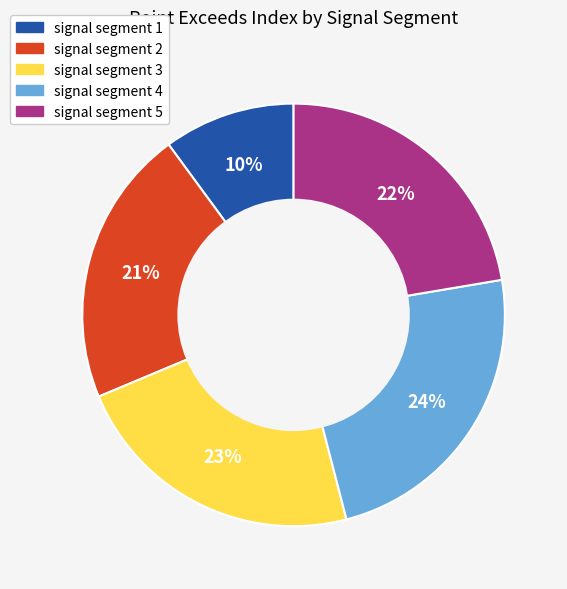

True or false: signal segment 1 accounts for 10% of the total.

True